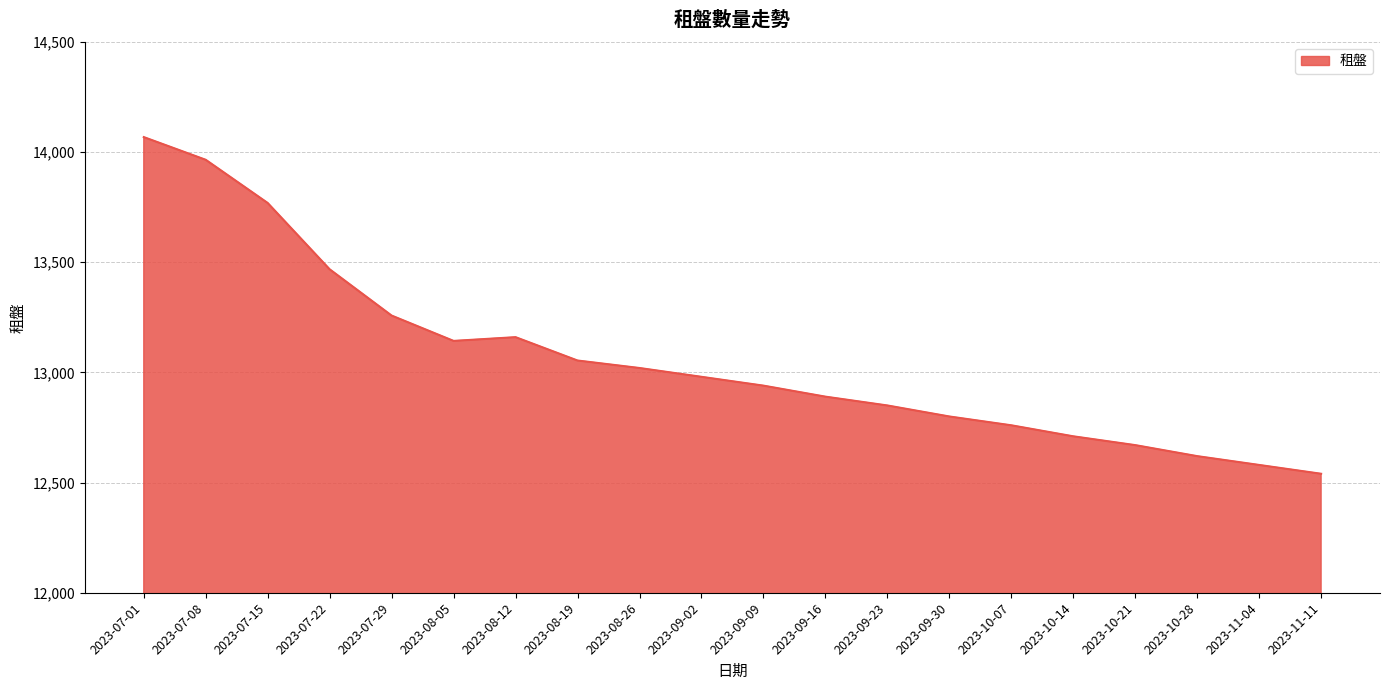

Where is the first local minimum?

2023-08-05